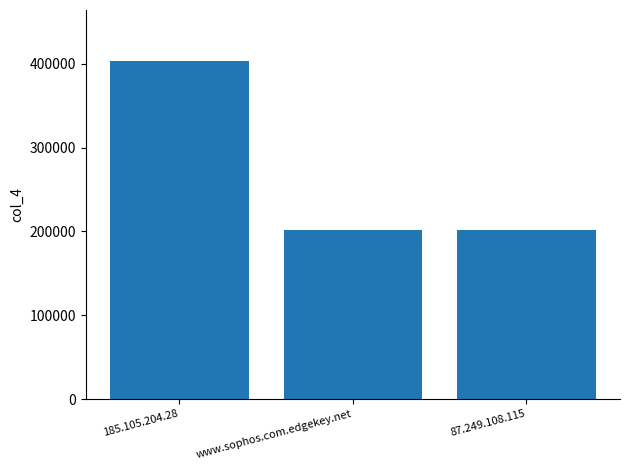

Reading right to left, transcribe all the data shown in this chart.

201908	201908	403816